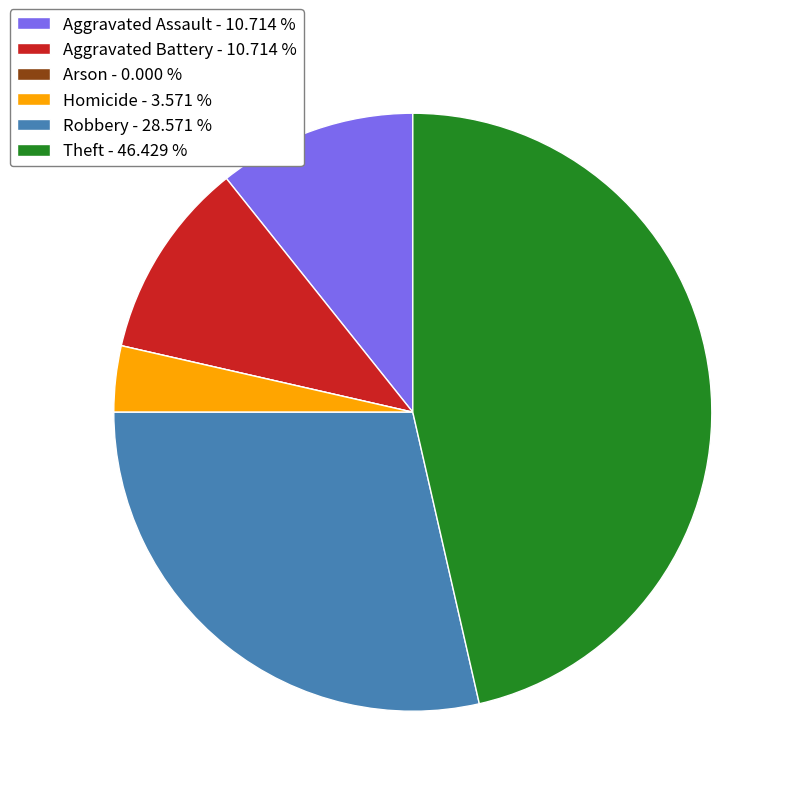

What is the ratio of the value at Theft to the value at Robbery?

1.6